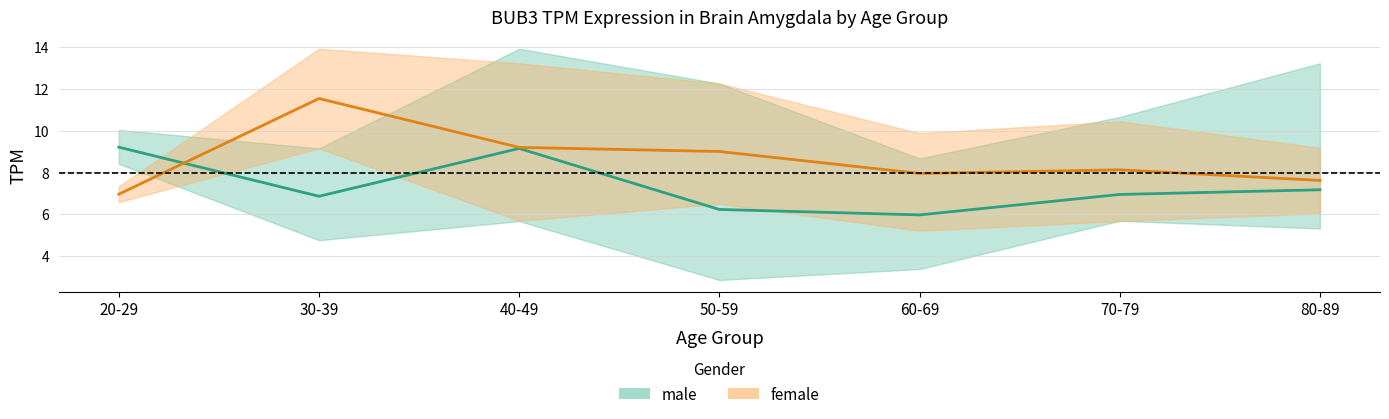

At which category does female reach its first local peak?

30-39